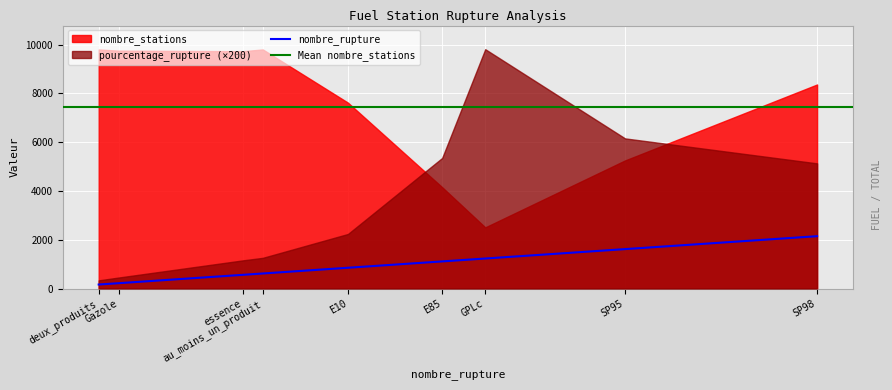

True or false: nombre_stations and nombre_rupture cross at least once.

False